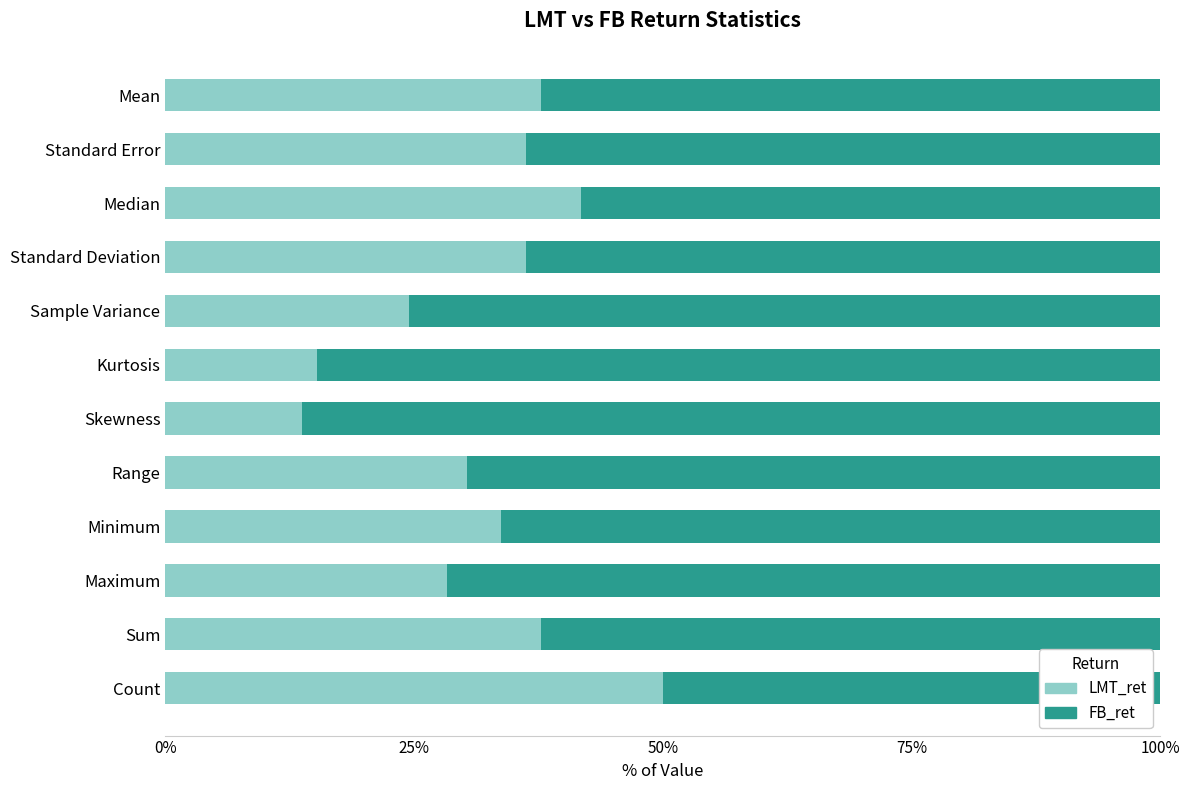

What is the lowest value of the LMT_ret series?

13.8